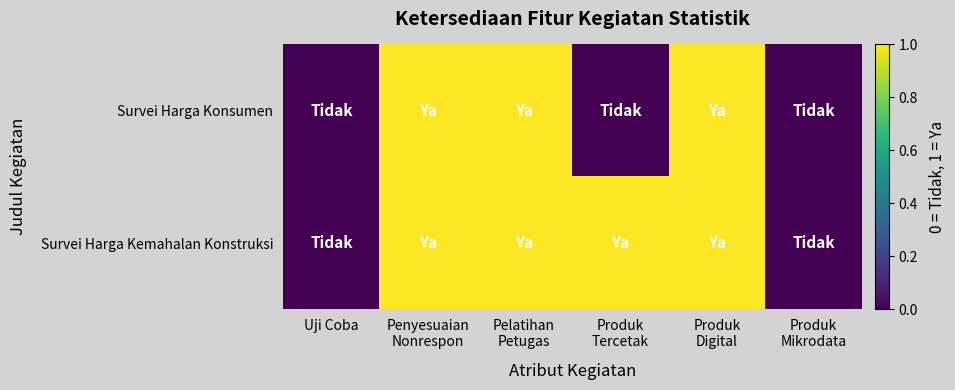

Reading right to left, what are all the values shown in this chart?

Survei Harga Konsumen: Produk
Mikrodata=0	Produk
Digital=1	Produk
Tercetak=0	Pelatihan
Petugas=1	Penyesuaian
Nonrespon=1	Uji Coba=0
Survei Harga Kemahalan Konstruksi: Produk
Mikrodata=0	Produk
Digital=1	Produk
Tercetak=1	Pelatihan
Petugas=1	Penyesuaian
Nonrespon=1	Uji Coba=0